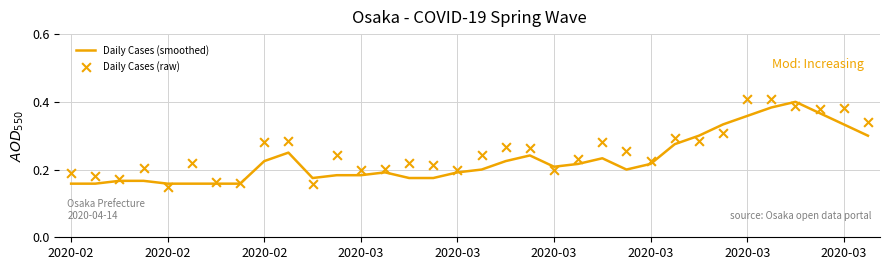

What are all the series names shown in the legend?

Daily Cases (smoothed), Daily Cases (raw)